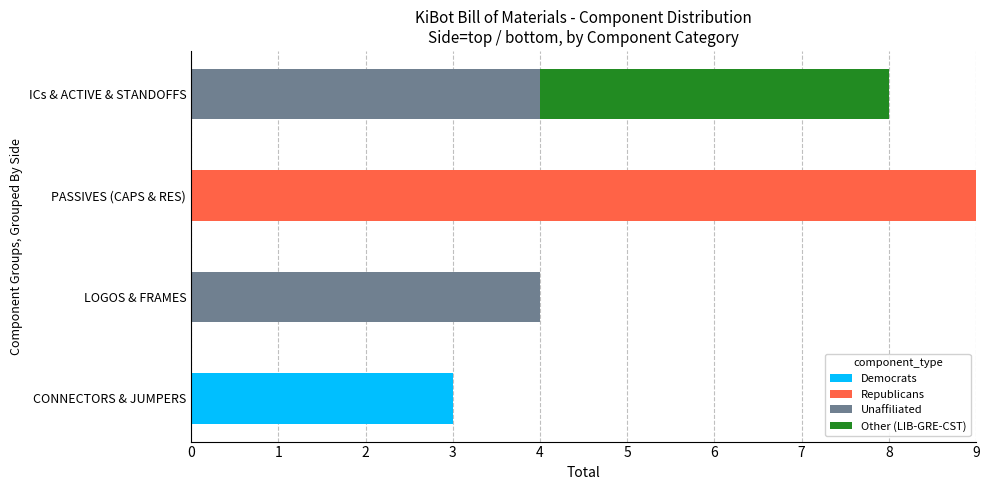

At which category is the sum across all series the highest?

PASSIVES (CAPS & RES)